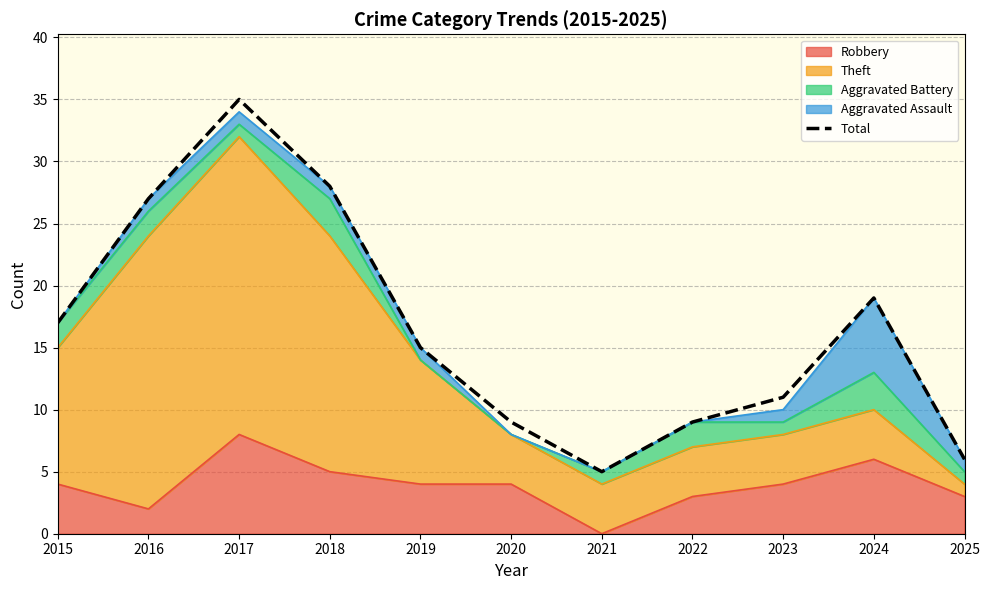

What is the difference between the second highest and second lowest values?

22